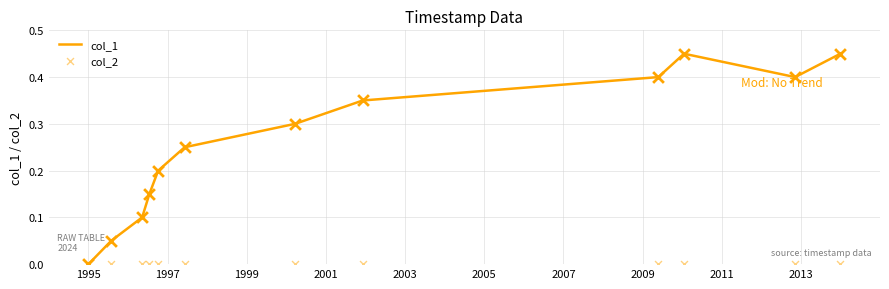

Which series has the largest total across all categories?

col_1